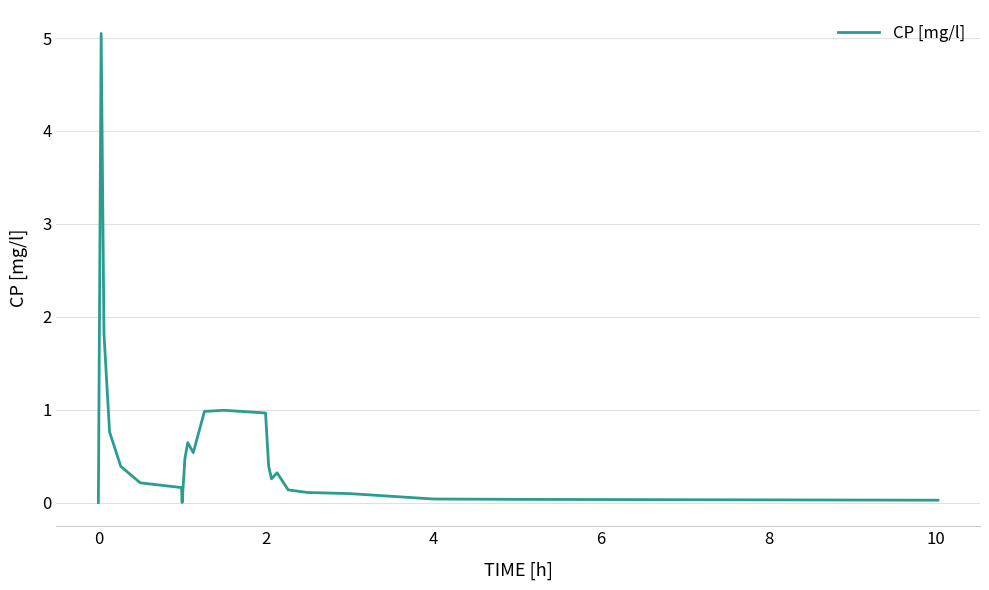

What is the maximum value shown in the chart?

5.0